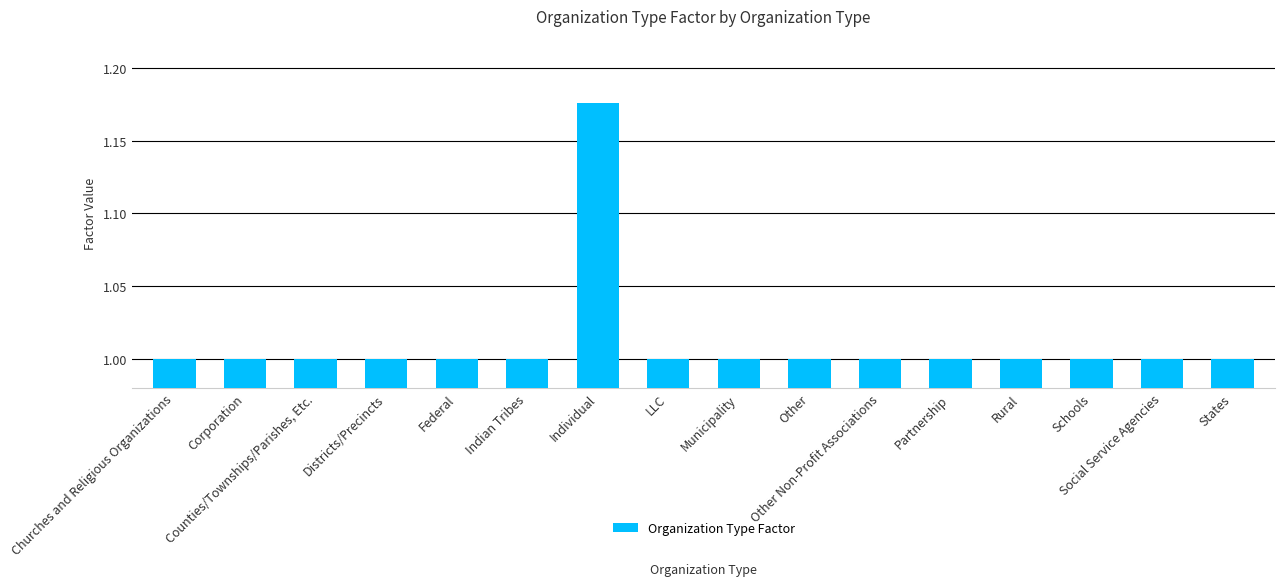

What is the value of the 10th bar from the left?

1.0